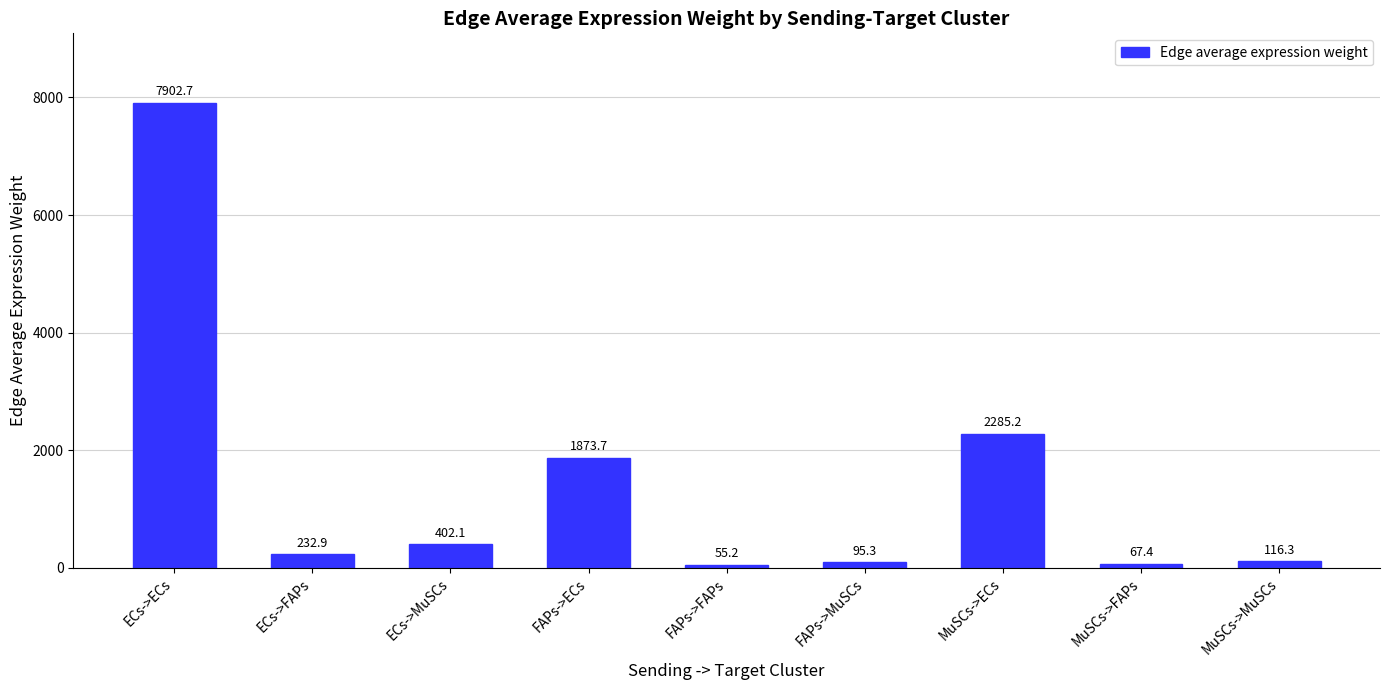

What is the difference between the values at MuSCs->ECs and MuSCs->FAPs?

2217.8